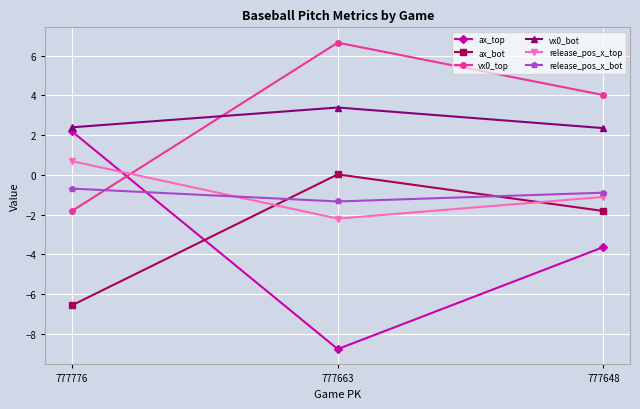

Which series has the largest range (max minus min)?

ax_top